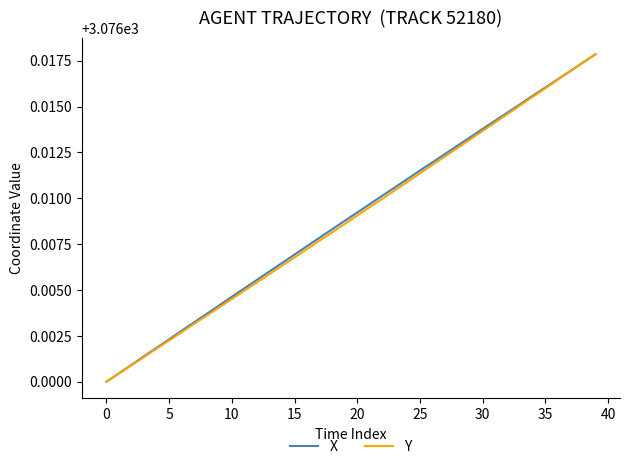

What are all the series names shown in the legend?

X, Y